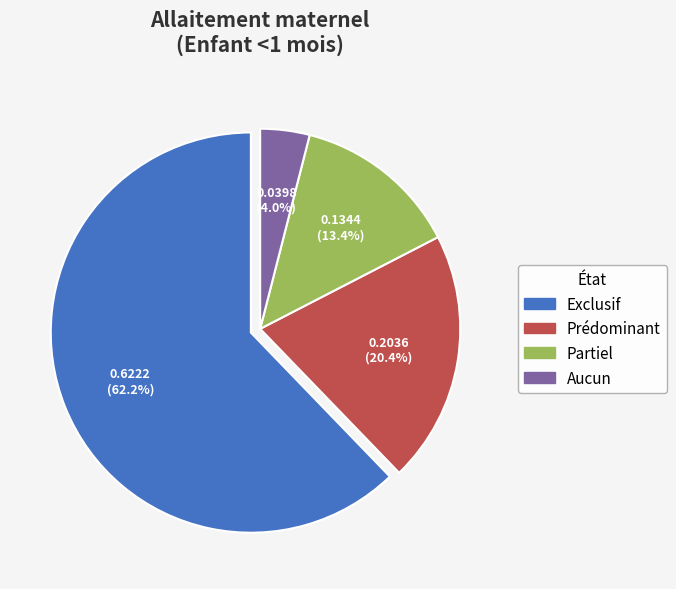

To the nearest percent, what is the difference between the largest and smallest slice percentages?

58%